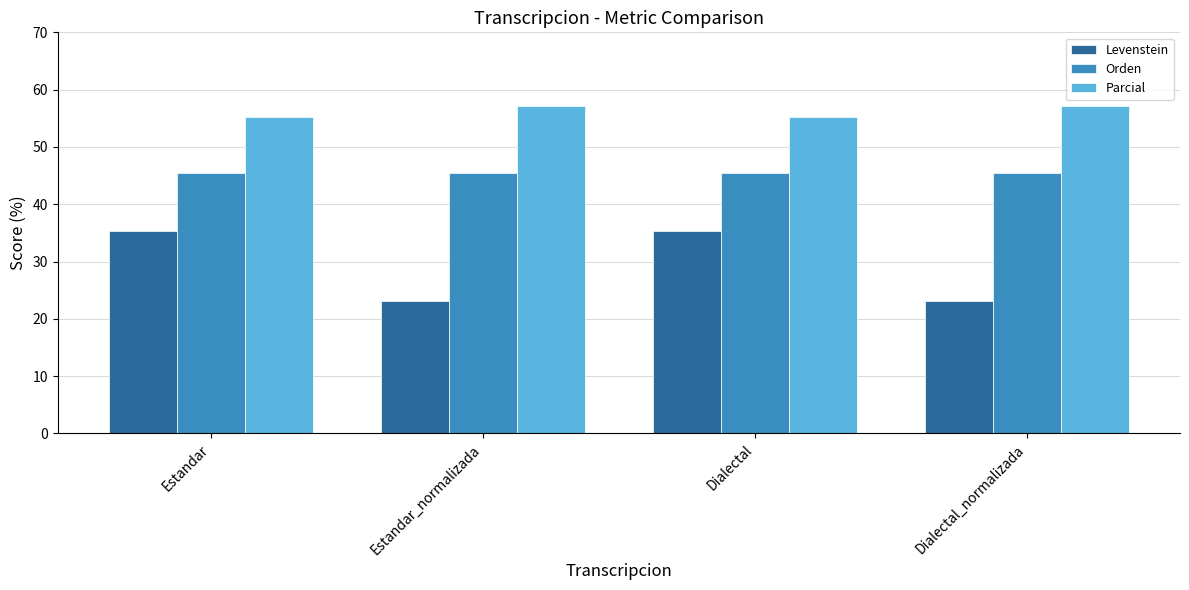

How many values in the Levenstein series exceed 35?

2